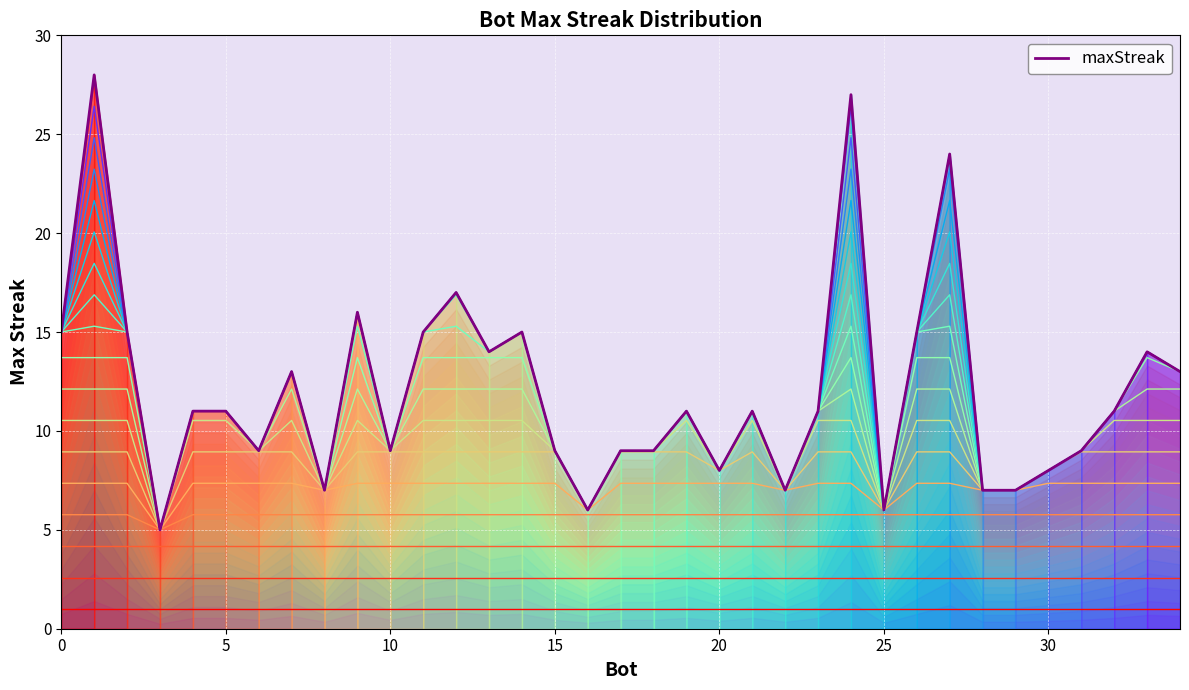

Is the value of maxStreak at 10 greater than the value of level_28.0 at 28?

Yes